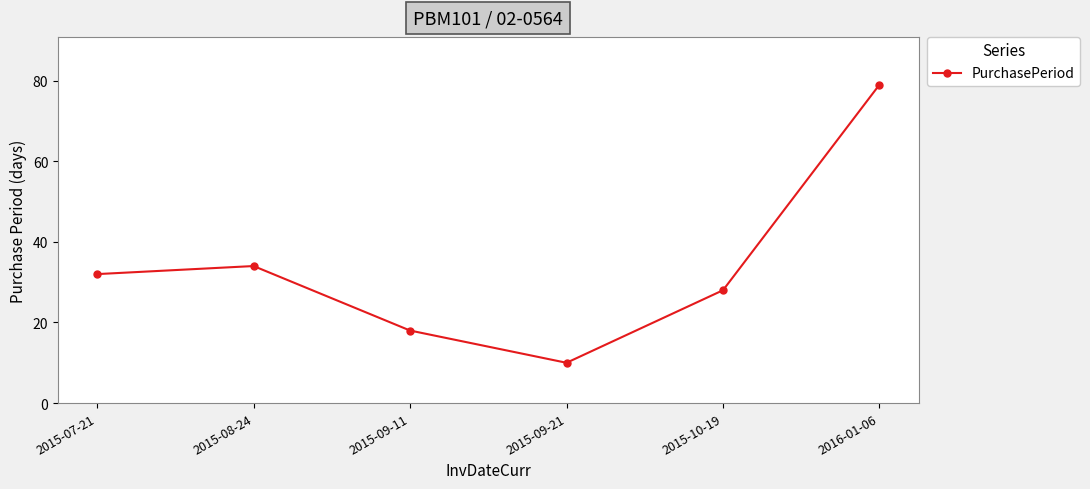

What is the difference between the maximum and minimum values?

69